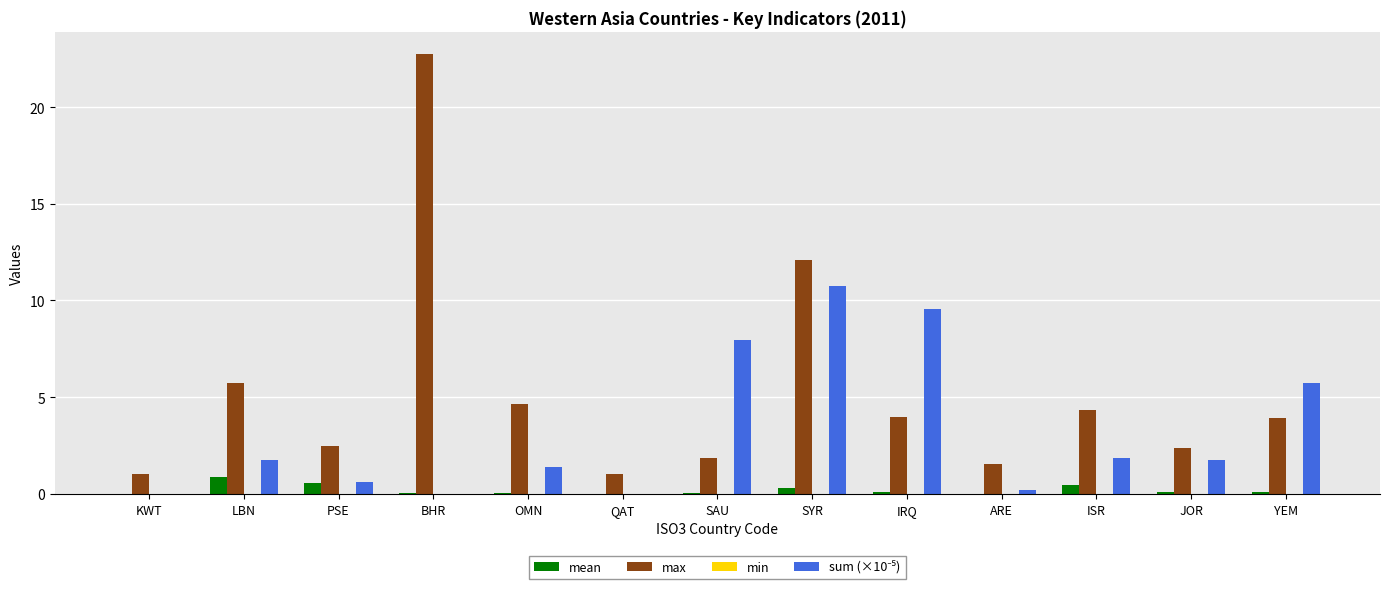

What is the greatest value displayed?

22.8